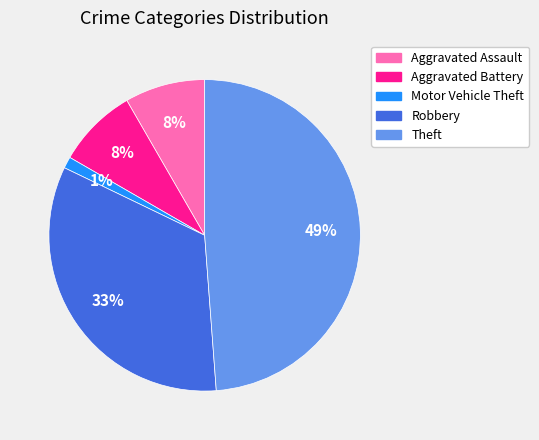

Does Motor Vehicle Theft represent more than half of the total?

No